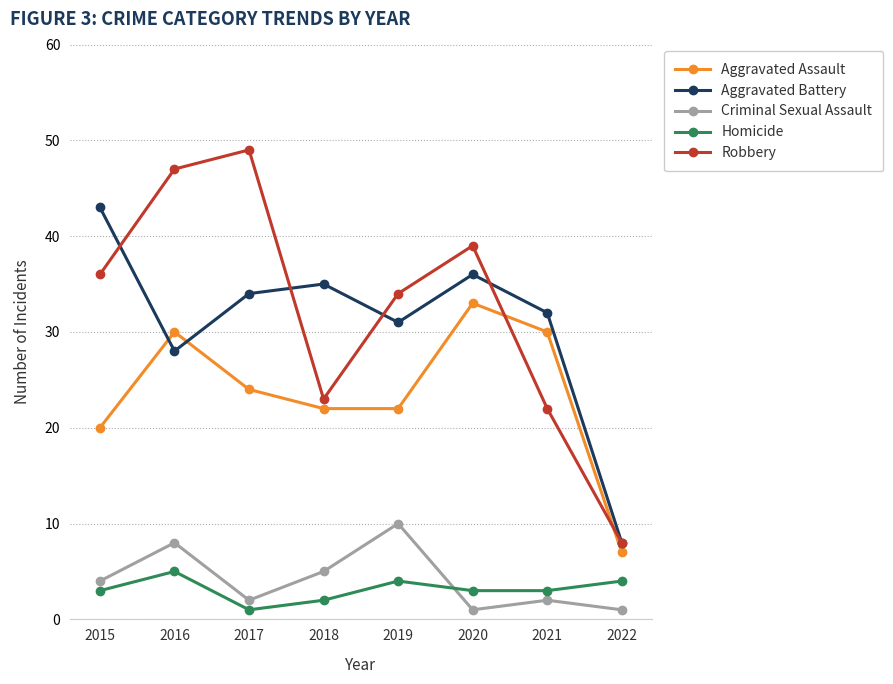

The value of Aggravated Assault at 2022 is 7. True or false?

True